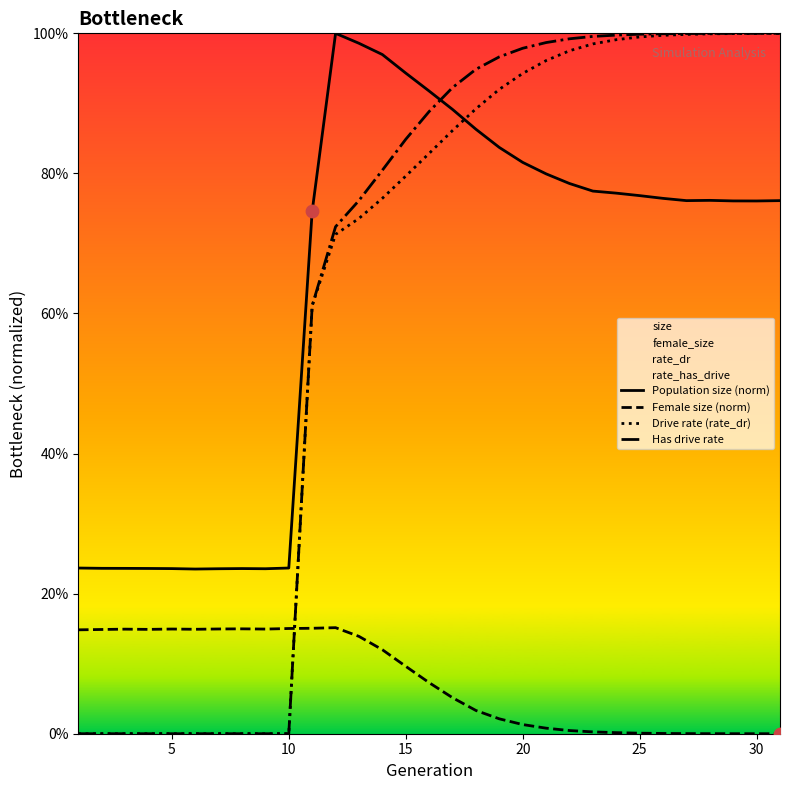

Is the value of Has drive rate at 25 greater than the value of Female size (norm) at 12?

No